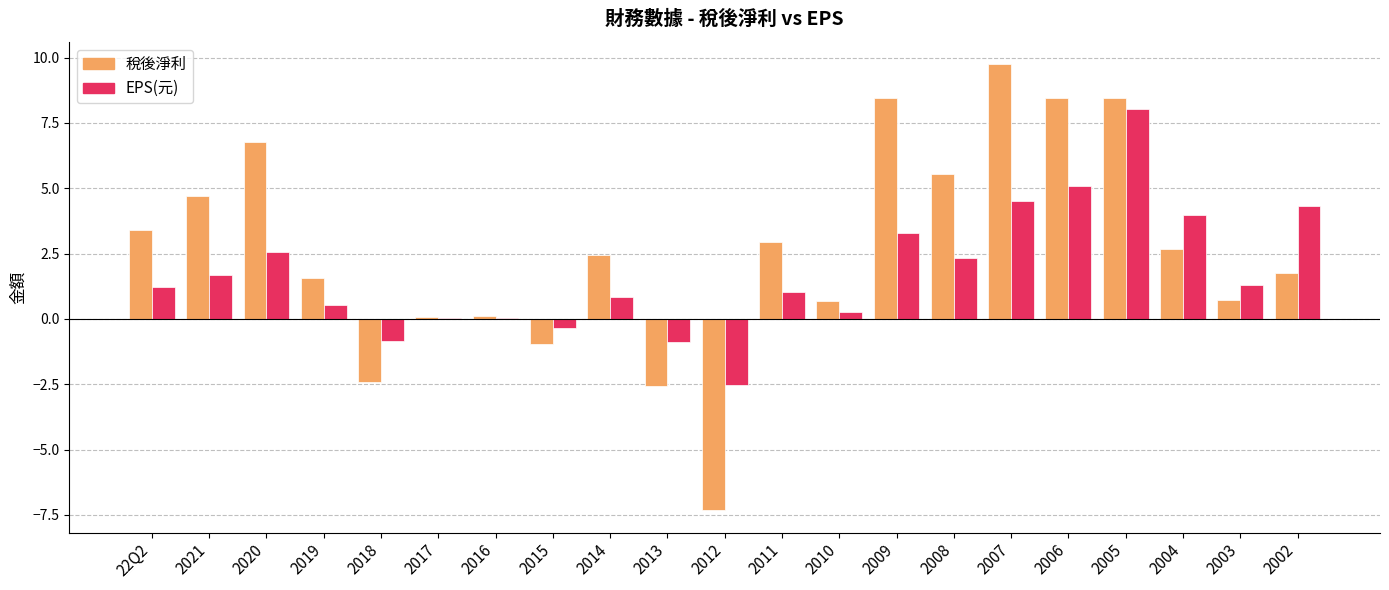

At which label does 稅後淨利 first exceed 2?

22Q2